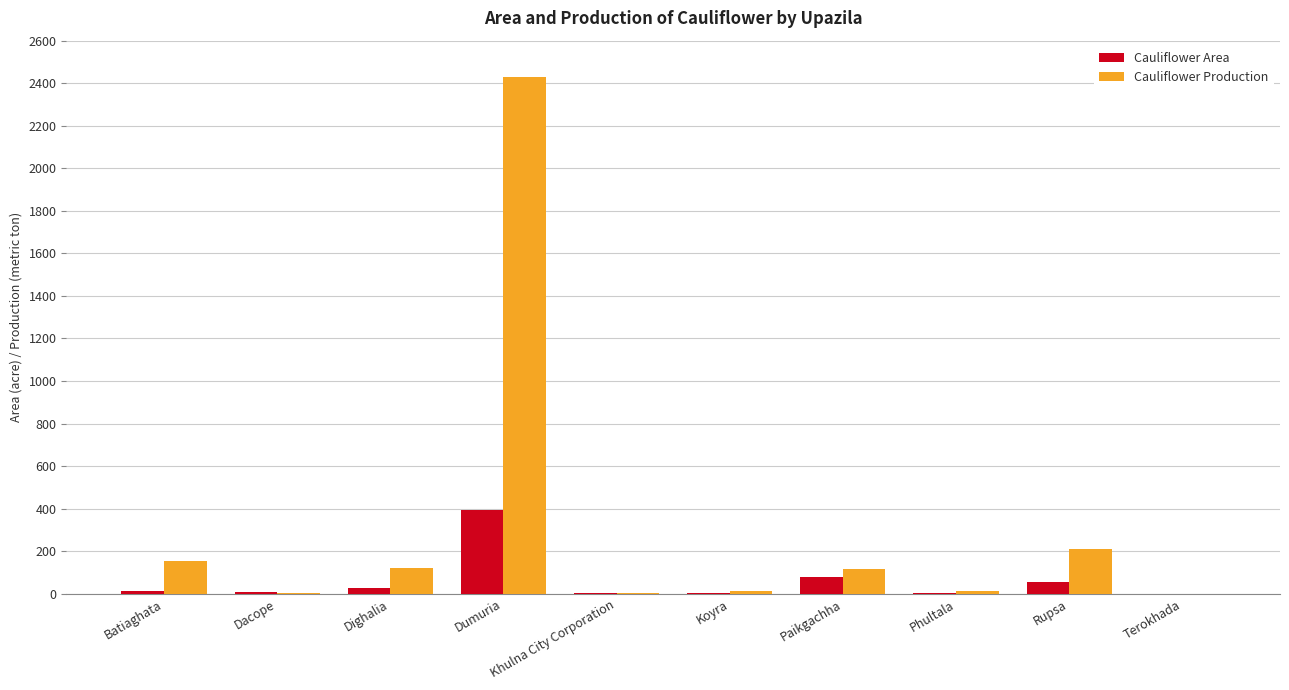

What is the total value across all series at Rupsa?

265